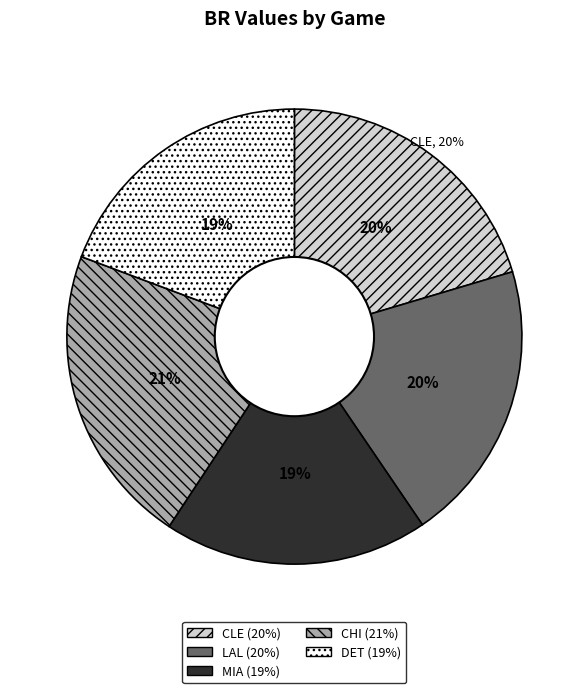

Is there any slice that represents more than half of the pie?

No